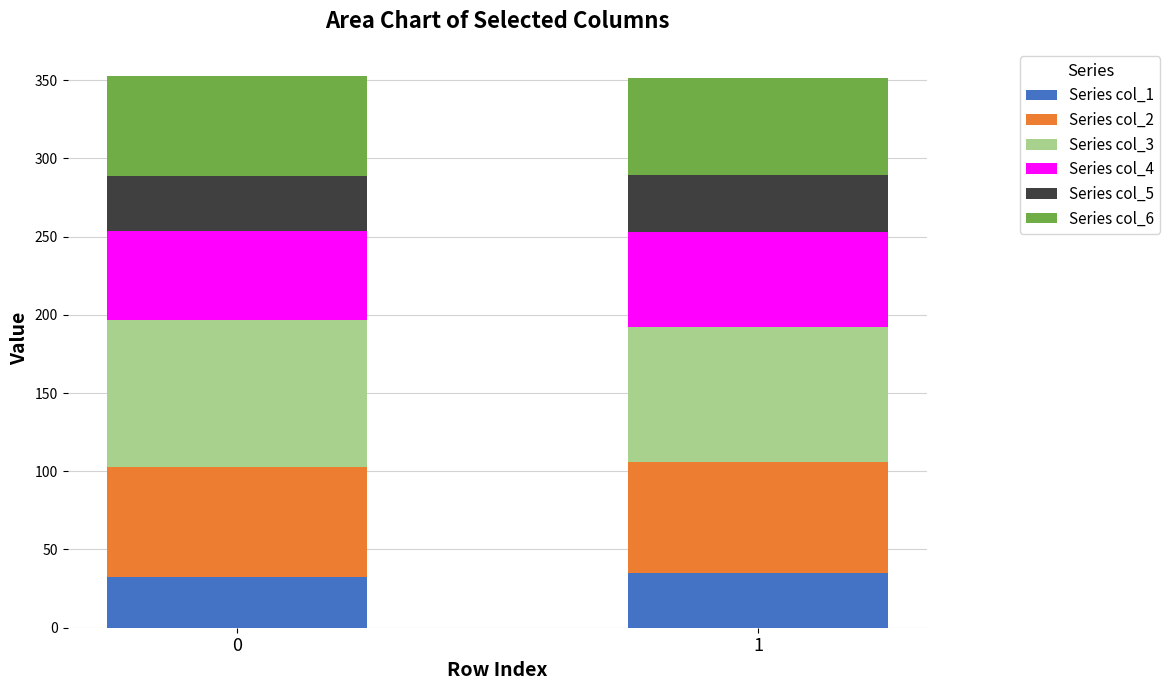

Does the chart contain stacked bars?

Yes